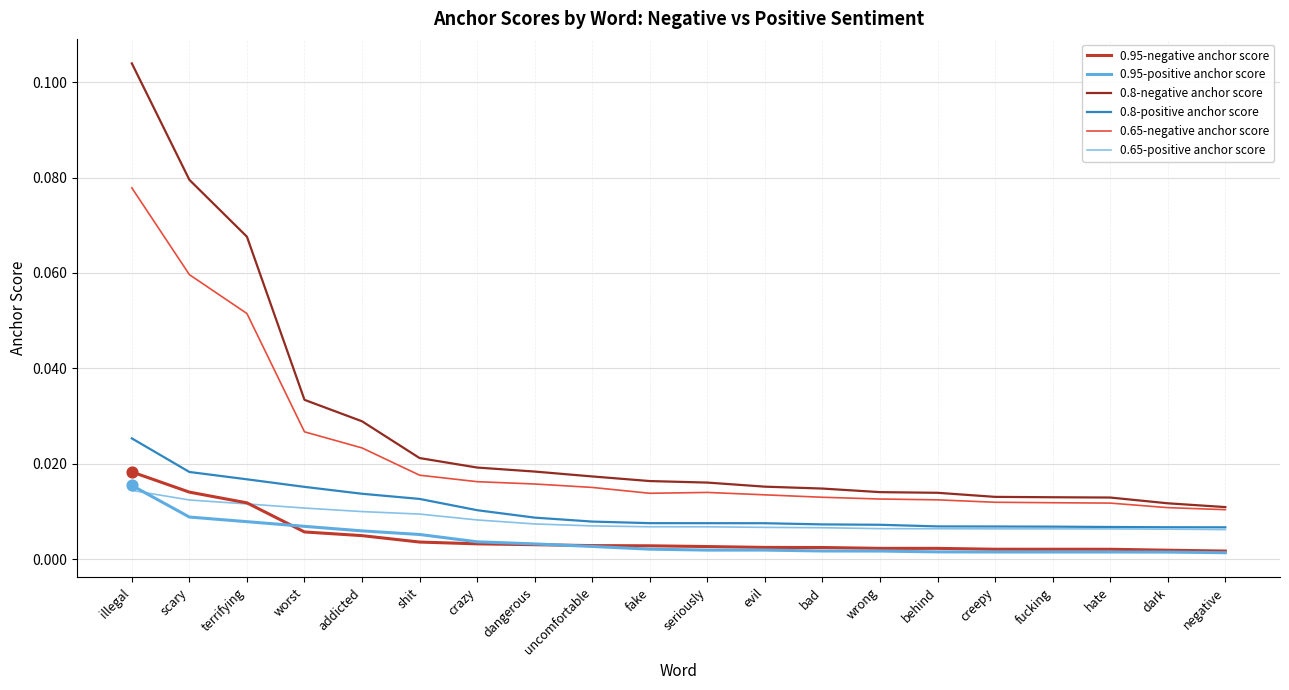

Which series has the widest spread of values?

0.8-negative anchor score